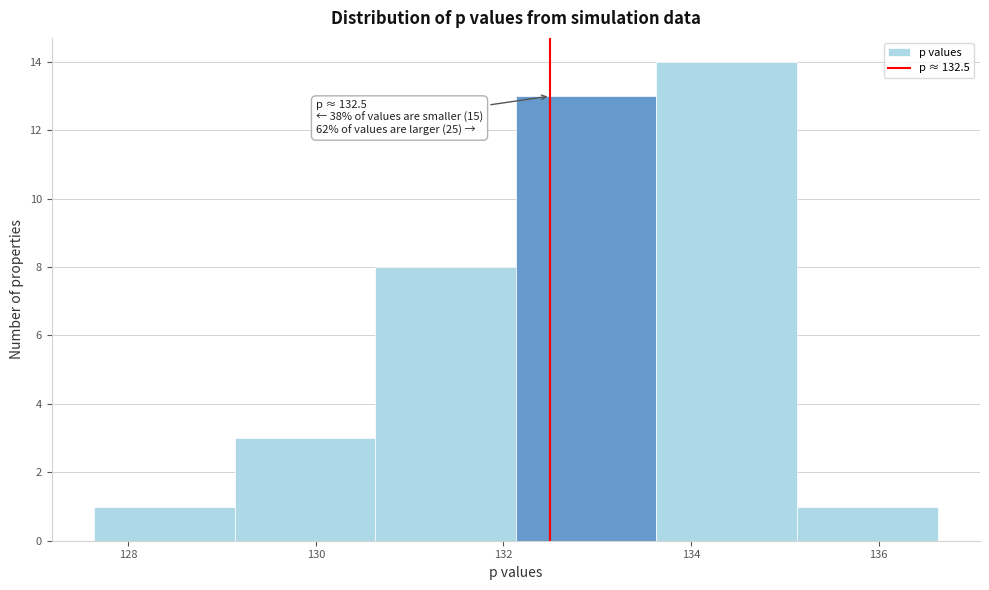

Which range on the x-axis has the tallest bar?

133.6 to 135.2